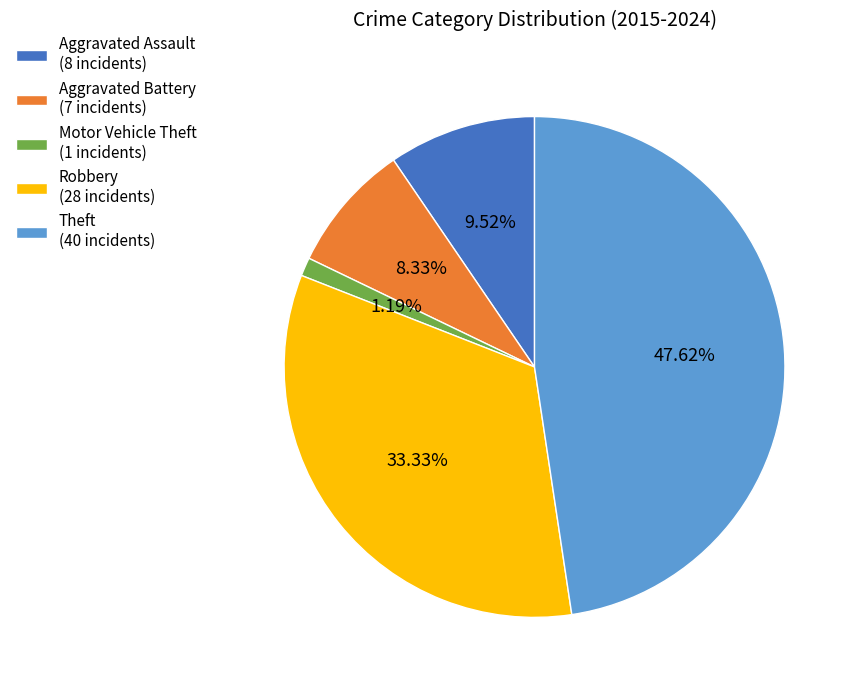

What percentage is the Theft slice, to the nearest percent?

48%